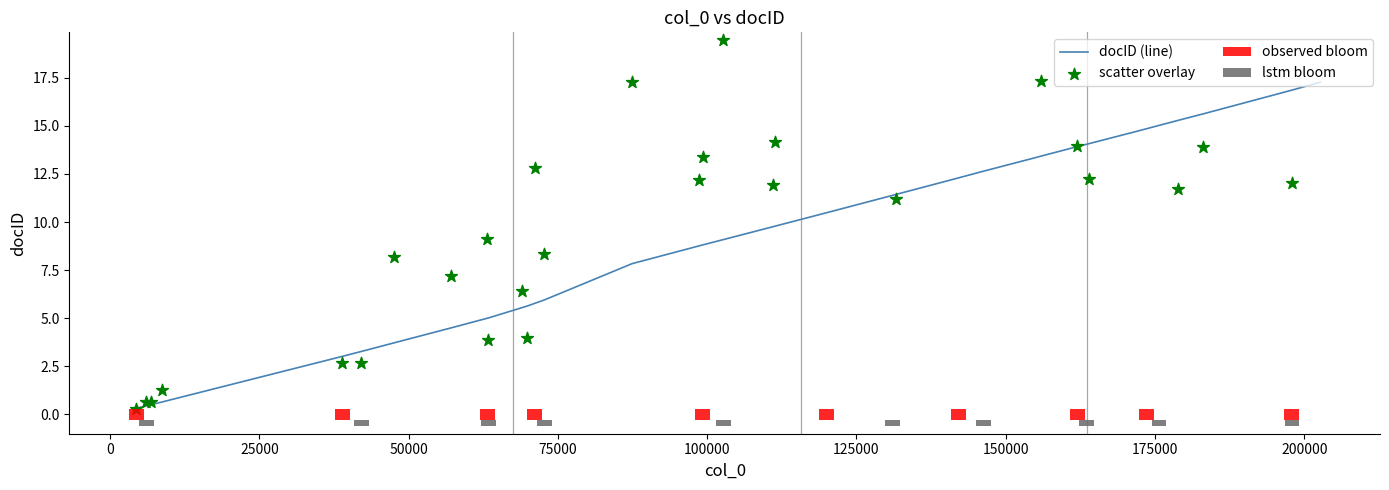

Which series contains the lowest Y value?

scatter overlay